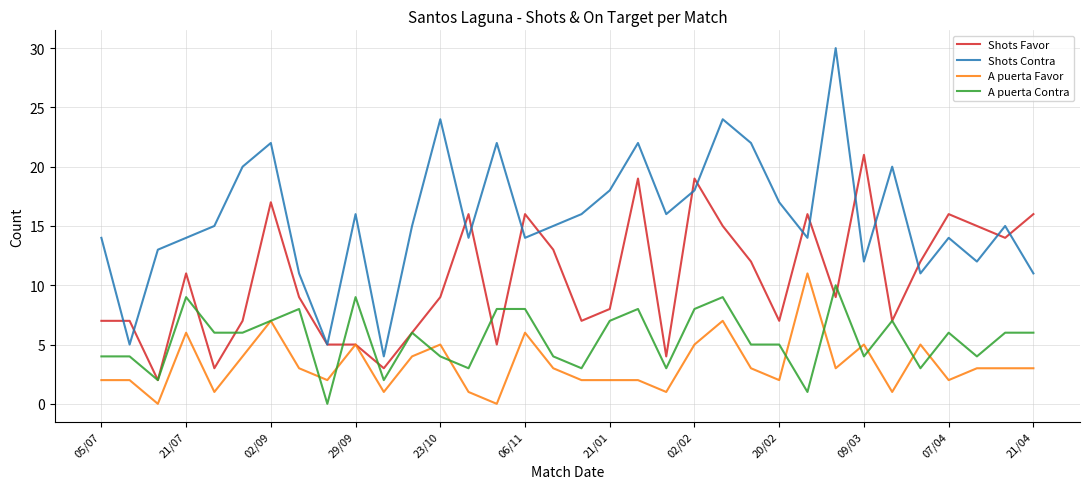

True or false: Shots Contra and A puerta Contra cross at least once.

False